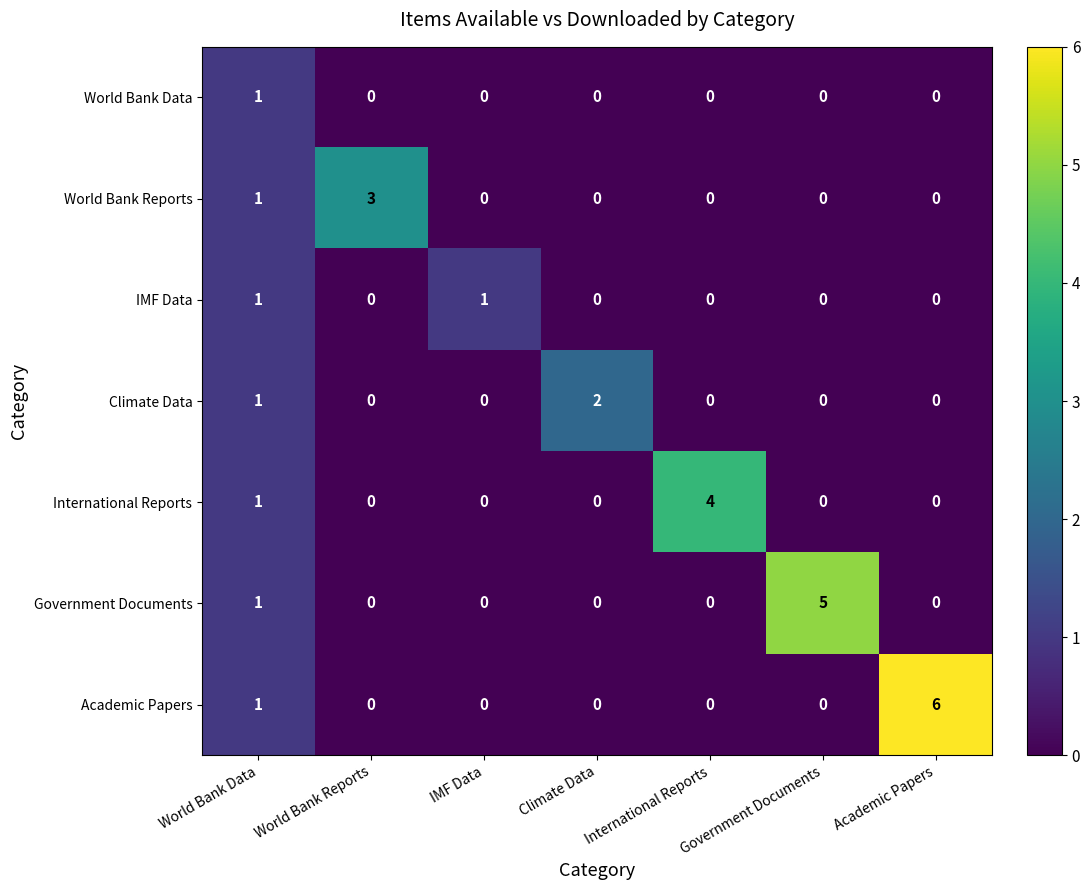

At which label is Academic Papers closest to 3?

World Bank Data